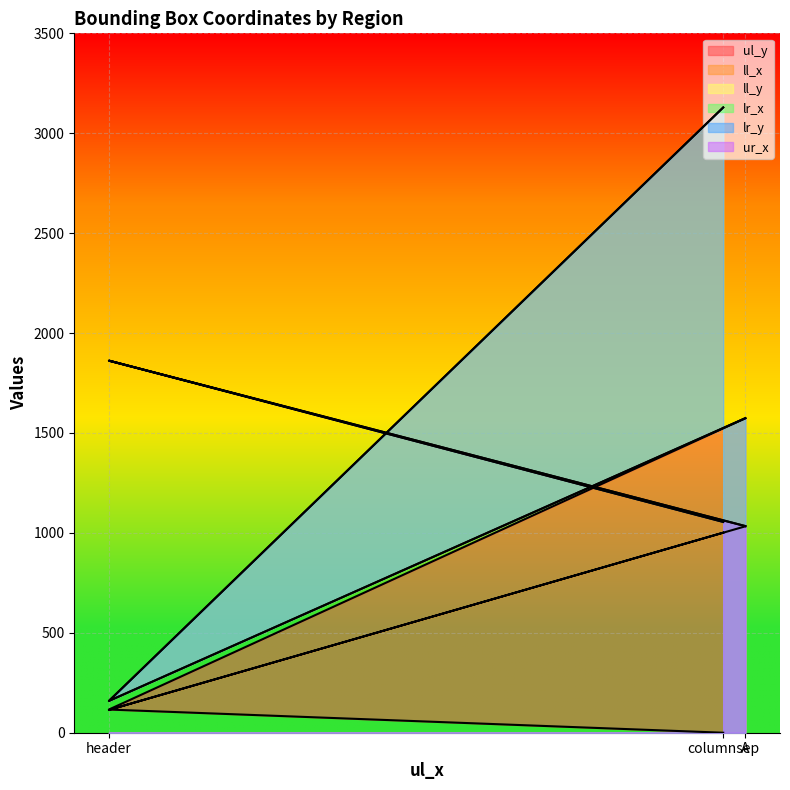

What position from the right is A?

1